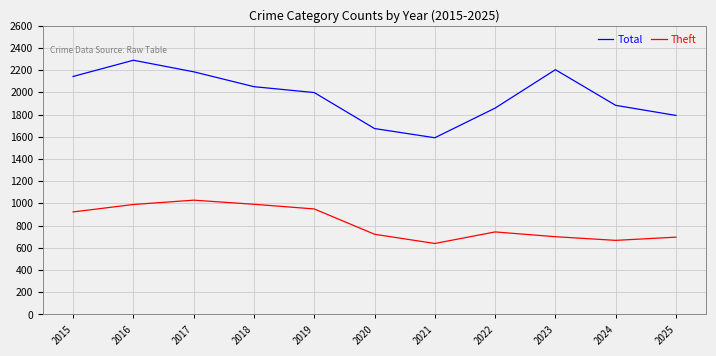

At which category does Theft reach its first local peak?

2017